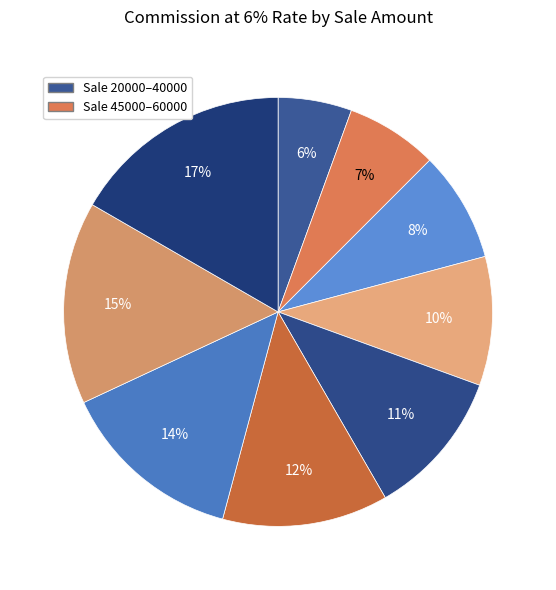

To the nearest percent, what is the average slice percentage?

11%